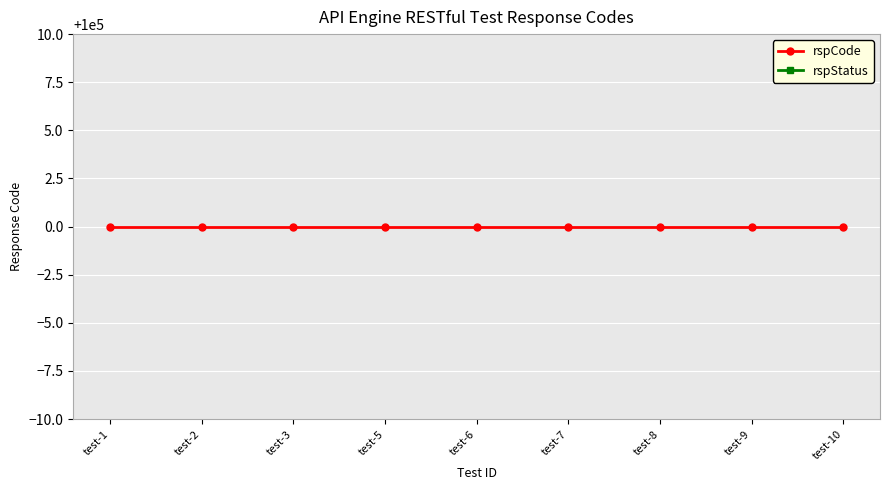

What is the maximum value shown in the chart?

100000